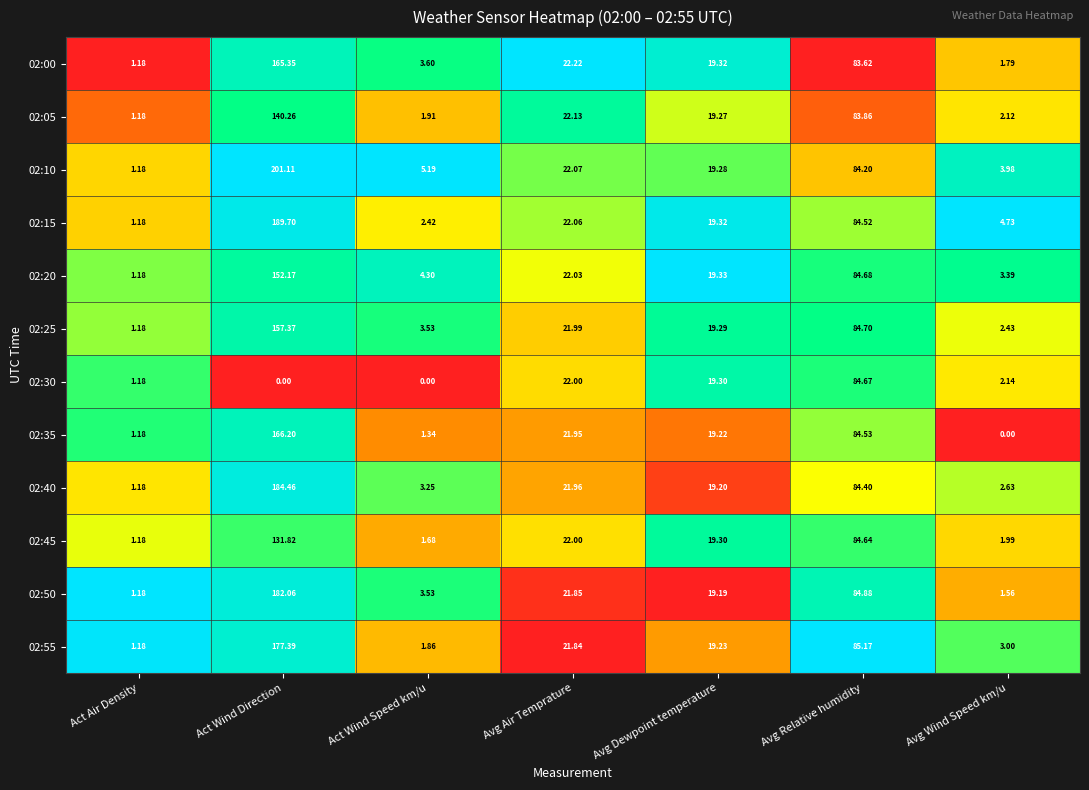

Which label corresponds to the largest value in the chart?

Act Wind Direction